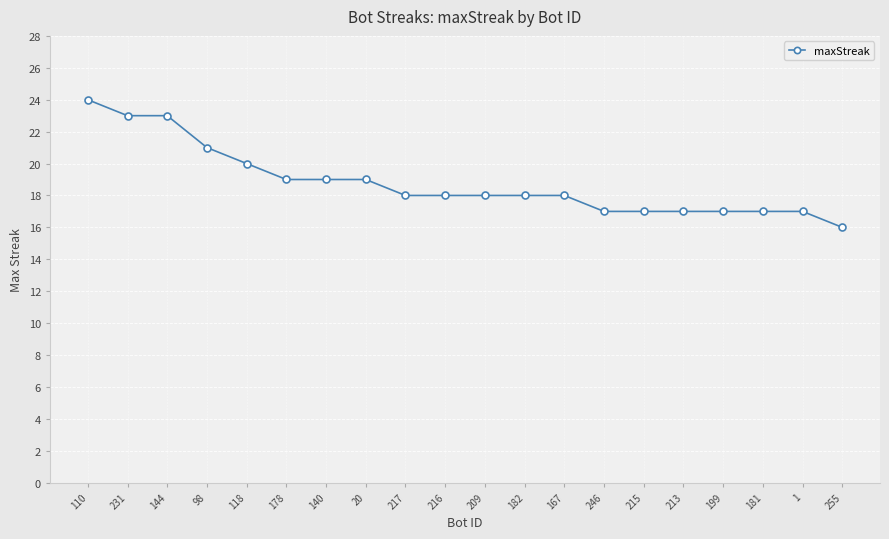

Is it true that the value at 246 is 4?

False